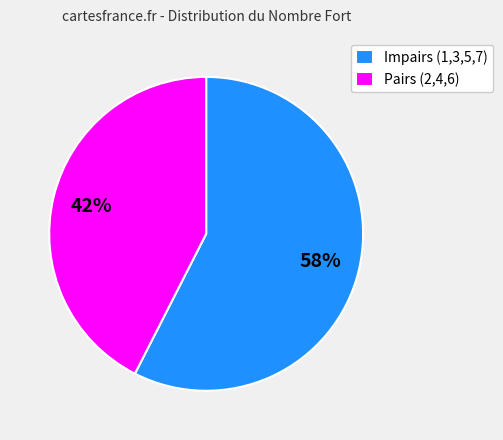

To the nearest percent, what percentage of the pie is Pairs (2,4,6)?

43%